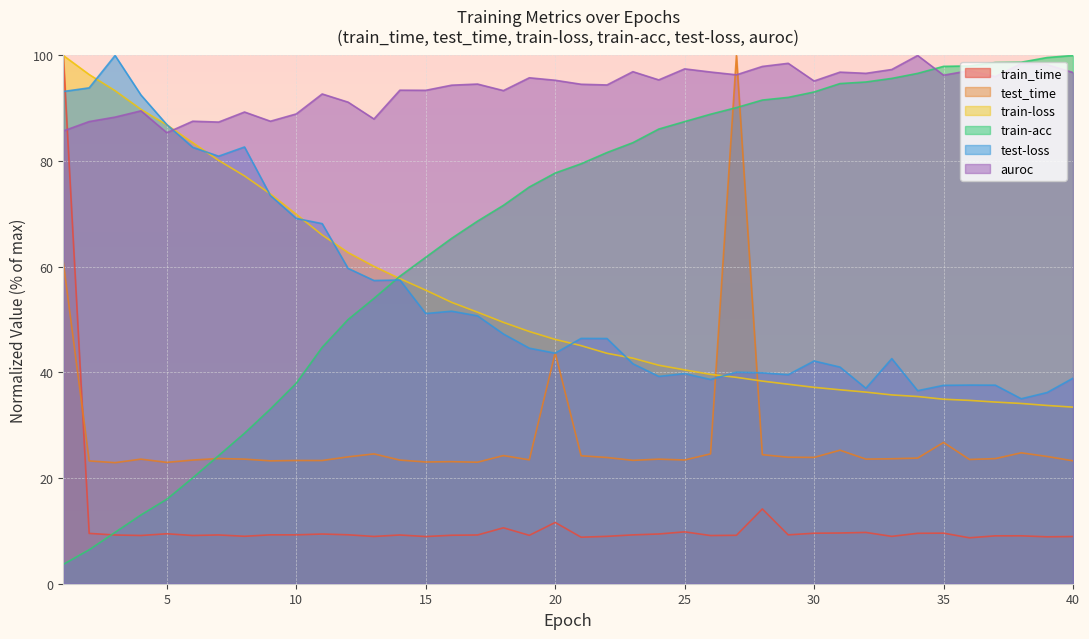

Which category has the lowest value across all series?

1